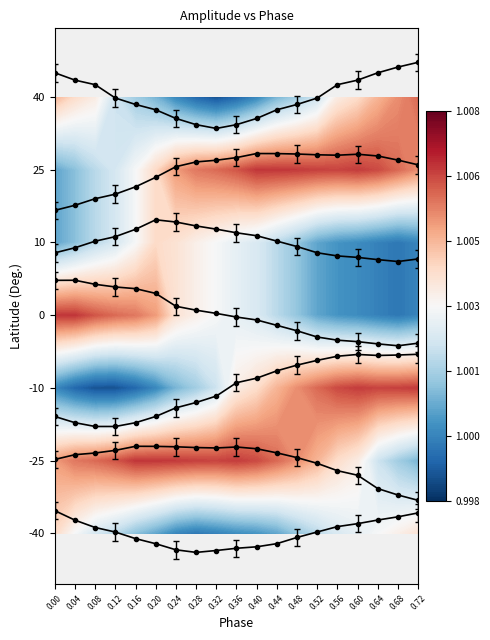

Reading left to right, transcribe all the data shown in this chart.

row0: 0.00=0.3	0.04=0.2	0.08=0.1	0.12=0.0	0.16=-0.1	0.20=-0.1	0.24=-0.2	0.28=-0.3	0.32=-0.2	0.36=-0.2	0.40=-0.2	0.44=-0.1	0.48=-0.1	0.52=0.0	0.56=0.1	0.60=0.1	0.64=0.2	0.68=0.2	0.72=0.3
row1: 0.00=1.0	0.04=1.1	0.08=1.1	0.12=1.1	0.16=1.2	0.20=1.2	0.24=1.2	0.28=1.2	0.32=1.2	0.36=1.2	0.40=1.2	0.44=1.1	0.48=1.0	0.52=1.0	0.56=0.9	0.60=0.8	0.64=0.6	0.68=0.5	0.72=0.5
row2: 0.00=1.6	0.04=1.5	0.08=1.5	0.12=1.5	0.16=1.5	0.20=1.6	0.24=1.7	0.28=1.8	0.32=1.9	0.36=2.1	0.40=2.1	0.44=2.2	0.48=2.3	0.52=2.4	0.56=2.4	0.60=2.5	0.64=2.4	0.68=2.5	0.72=2.5
row3: 0.00=3.5	0.04=3.5	0.08=3.4	0.12=3.4	0.16=3.4	0.20=3.3	0.24=3.1	0.28=3.1	0.32=3.0	0.36=3.0	0.40=2.9	0.44=2.9	0.48=2.8	0.52=2.7	0.56=2.7	0.60=2.6	0.64=2.6	0.68=2.6	0.72=2.6
row4: 0.00=3.9	0.04=3.9	0.08=4.0	0.12=4.1	0.16=4.2	0.20=4.3	0.24=4.3	0.28=4.2	0.32=4.2	0.36=4.1	0.40=4.1	0.44=4.0	0.48=3.9	0.52=3.9	0.56=3.8	0.60=3.8	0.64=3.8	0.68=3.7	0.72=3.8
row5: 0.00=4.4	0.04=4.5	0.08=4.6	0.12=4.7	0.16=4.8	0.20=4.9	0.24=5.0	0.28=5.1	0.32=5.1	0.36=5.2	0.40=5.2	0.44=5.2	0.48=5.2	0.52=5.2	0.56=5.2	0.60=5.2	0.64=5.2	0.68=5.1	0.72=5.1
row6: 0.00=6.3	0.04=6.2	0.08=6.2	0.12=6.0	0.16=5.9	0.20=5.8	0.24=5.7	0.28=5.6	0.32=5.6	0.36=5.6	0.40=5.7	0.44=5.8	0.48=5.9	0.52=6.0	0.56=6.2	0.60=6.2	0.64=6.3	0.68=6.4	0.72=6.5